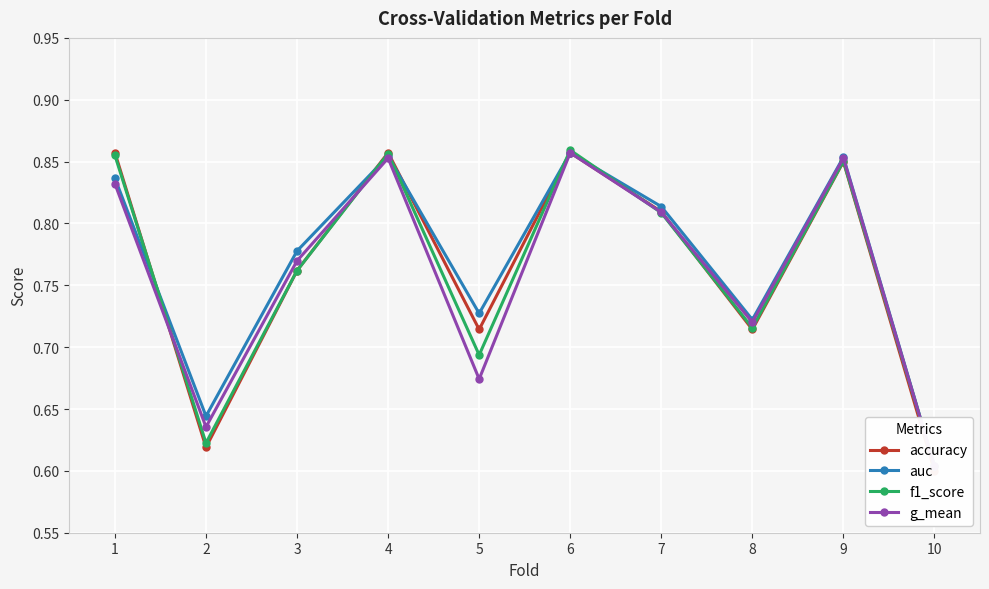

At which category is the sum across all series the highest?

6